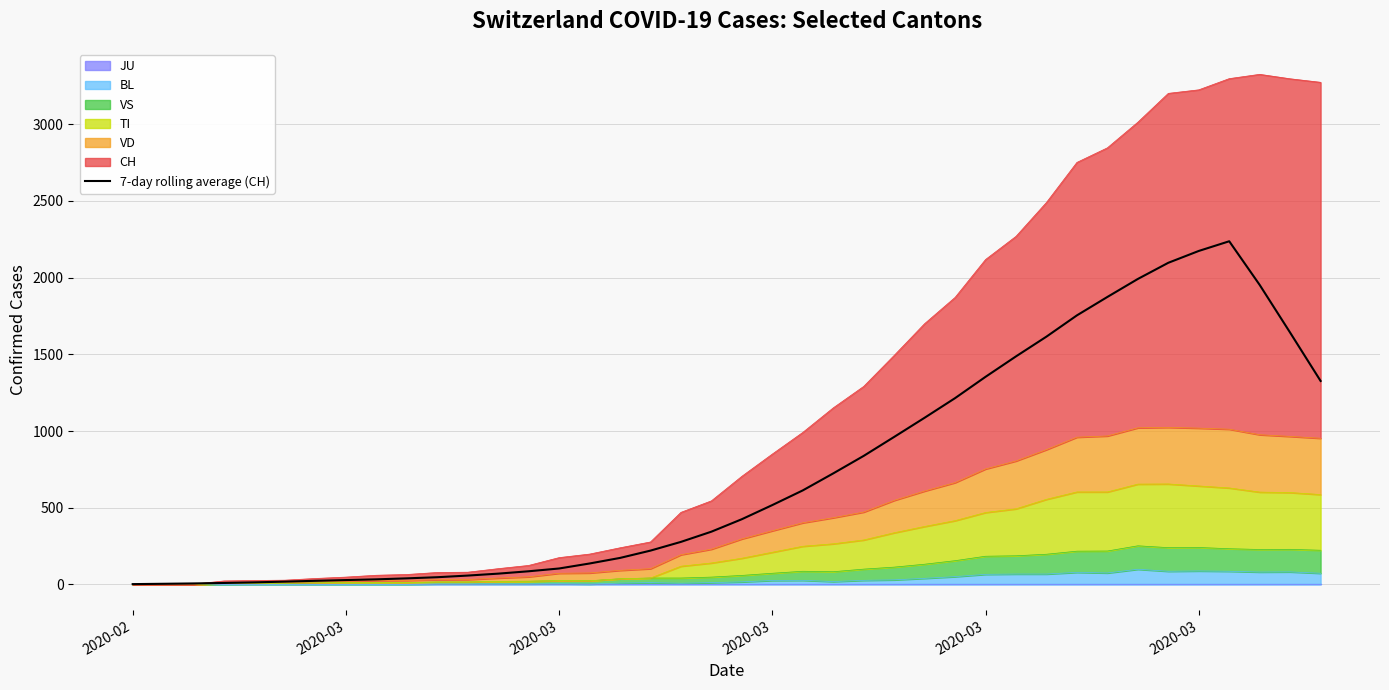

What is the approximate value at 2020-03?

104.1